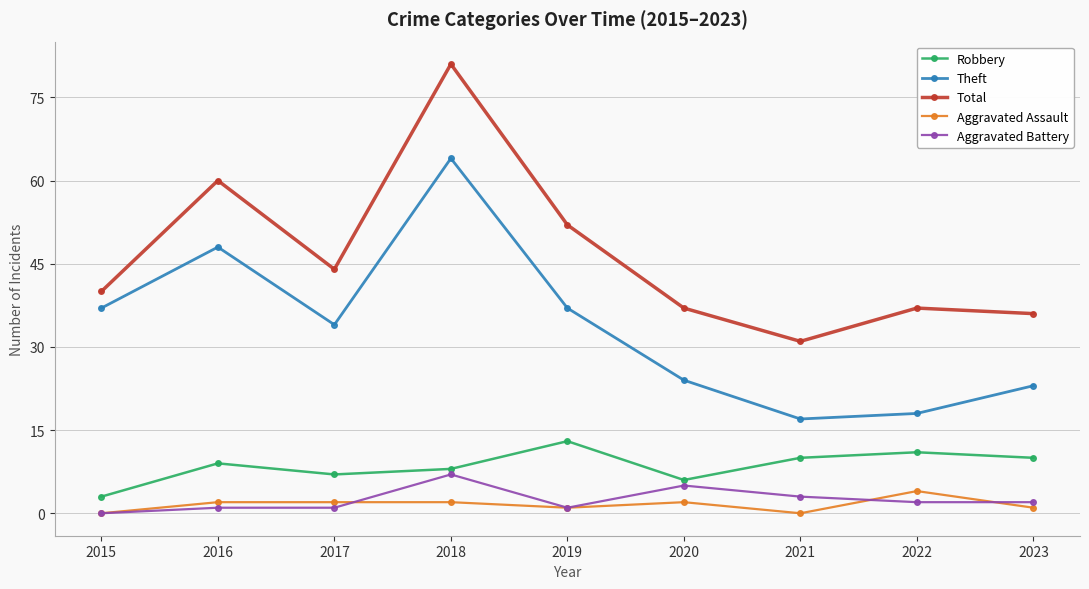

What is the minimum value for Robbery?

3